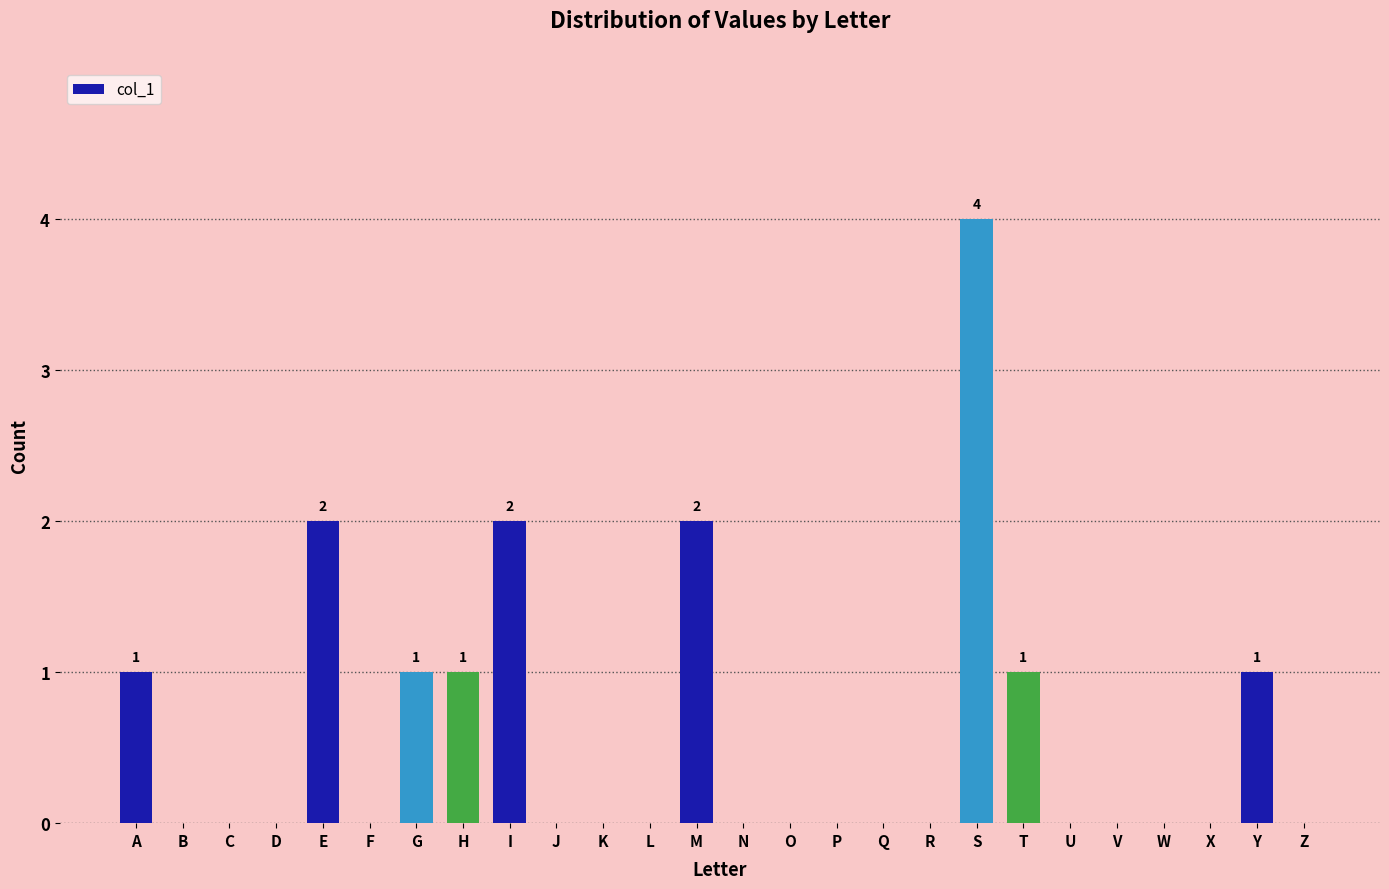

How many values are between 0 and 1?

22